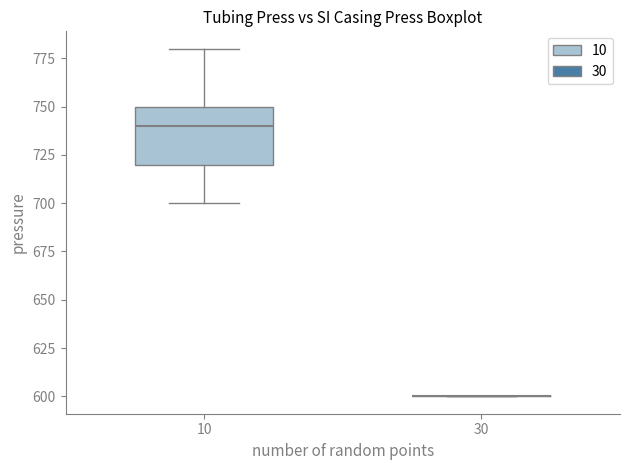

Reading left to right, transcribe this box plot: for each box, give where its median line is, the range the box spans, and where its two whiskers end, as read against the y-axis. The values are not printed on the chart, so give them approximately, as read against the axis.

10: median 740, box 720 to 750, whiskers 700 to 780
30: box collapsed to a line at 600, whiskers 600 to 600